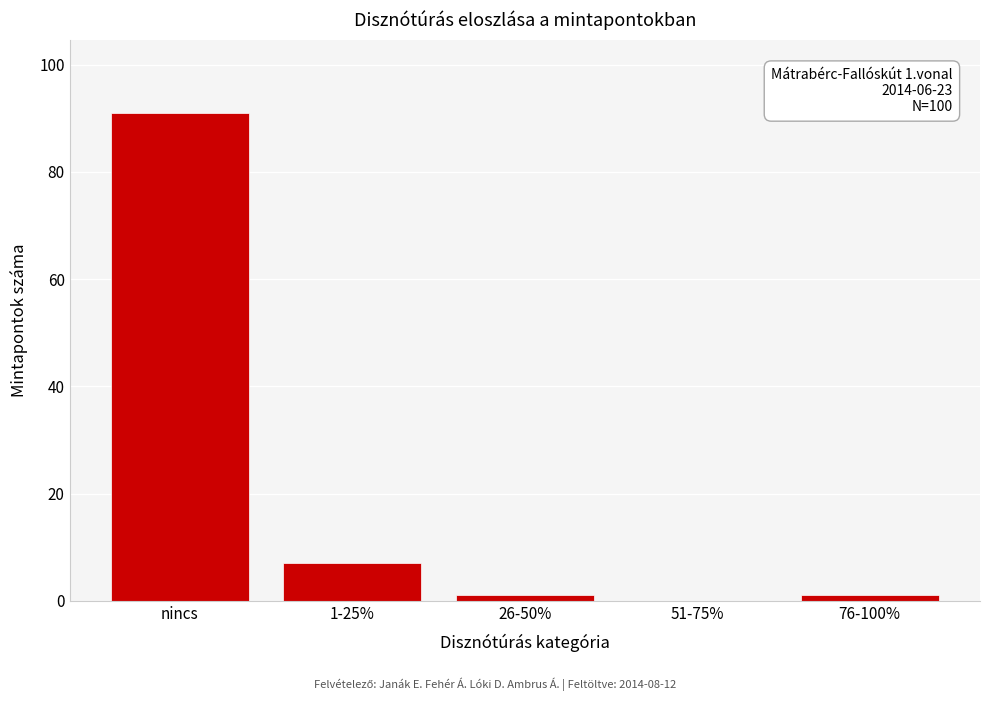

Reading left to right, what are all the values shown in this chart?

nincs=91	1-25%=7	26-50%=1	51-75%=0	76-100%=1